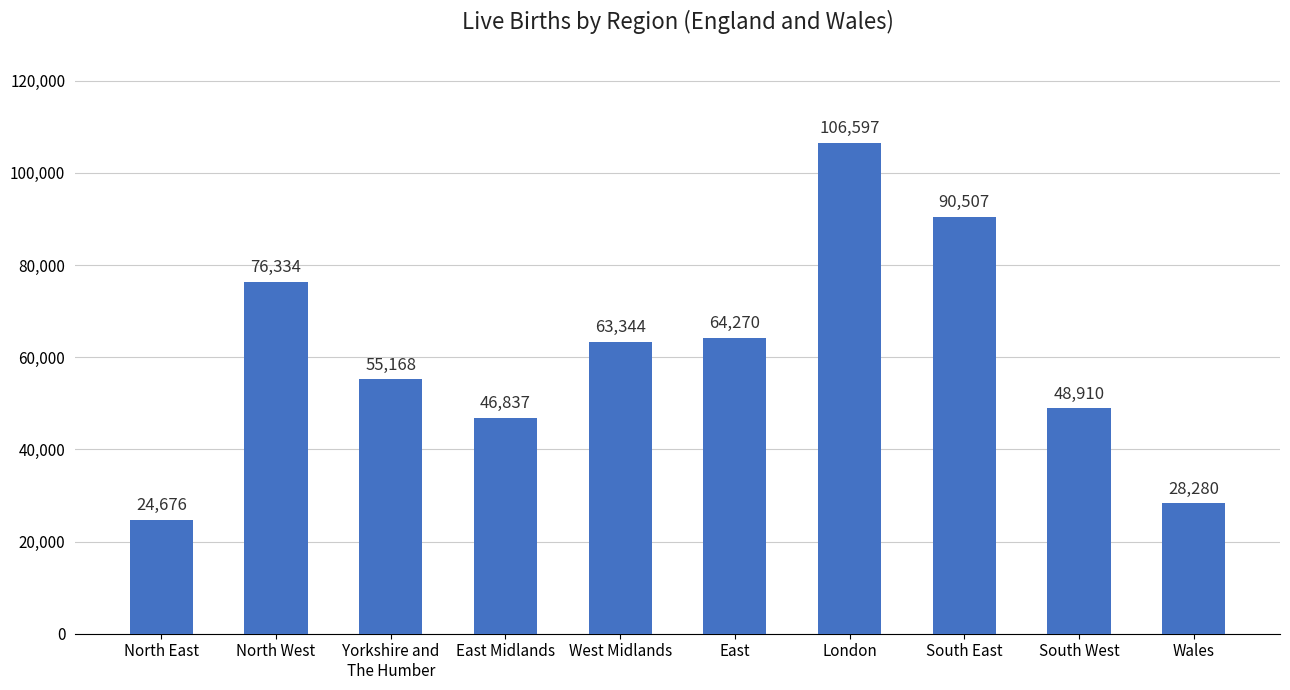

What position from the right is London?

4